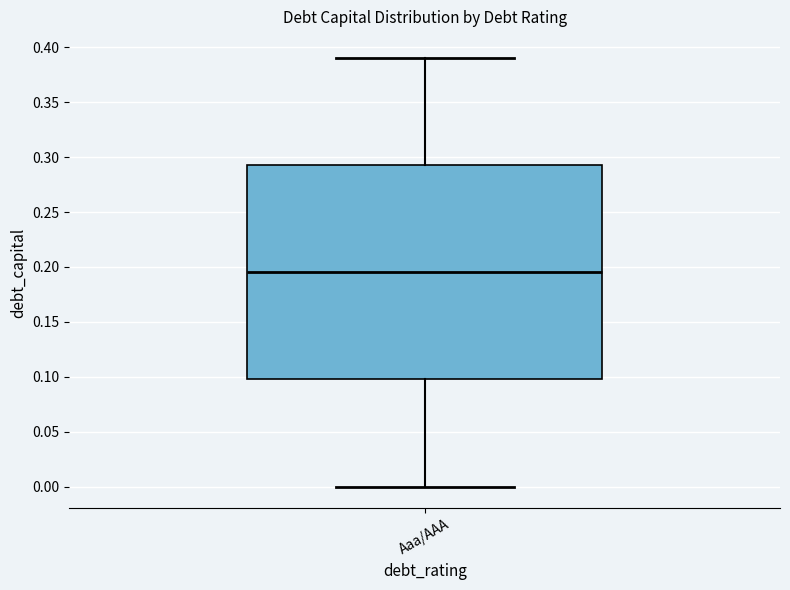

Transcribe this box plot: give where the median line is, the range the box spans, and where the two whiskers end, as read against the y-axis. The values are not printed on the chart, so give them approximately, as read against the axis.

median 0.195, box 0.100 to 0.295, whiskers 0.000 to 0.390